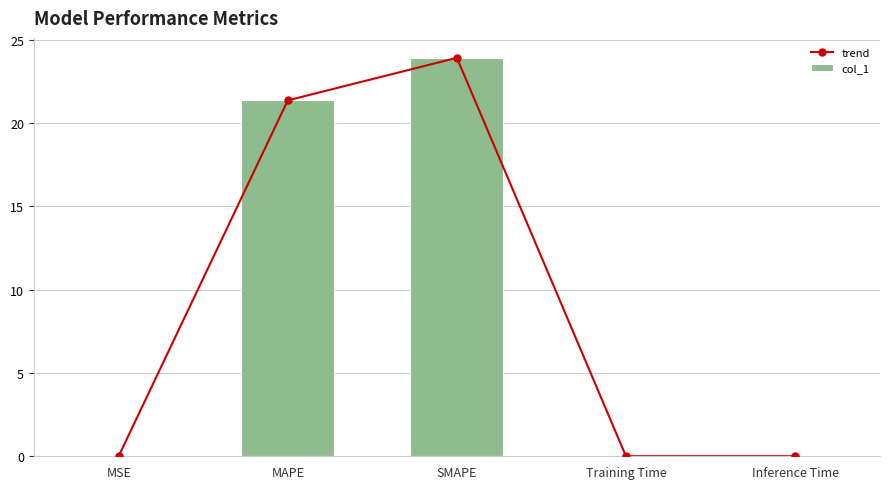

What is the difference between the maximum and minimum values in the trend series?

23.9